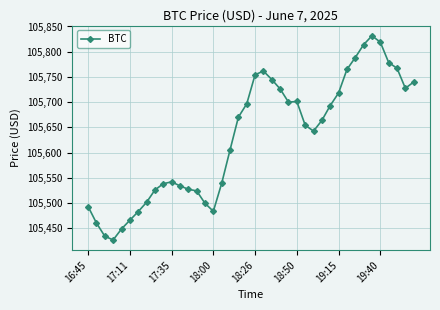

True or false: the data has more than 0 interior local peaks.

True